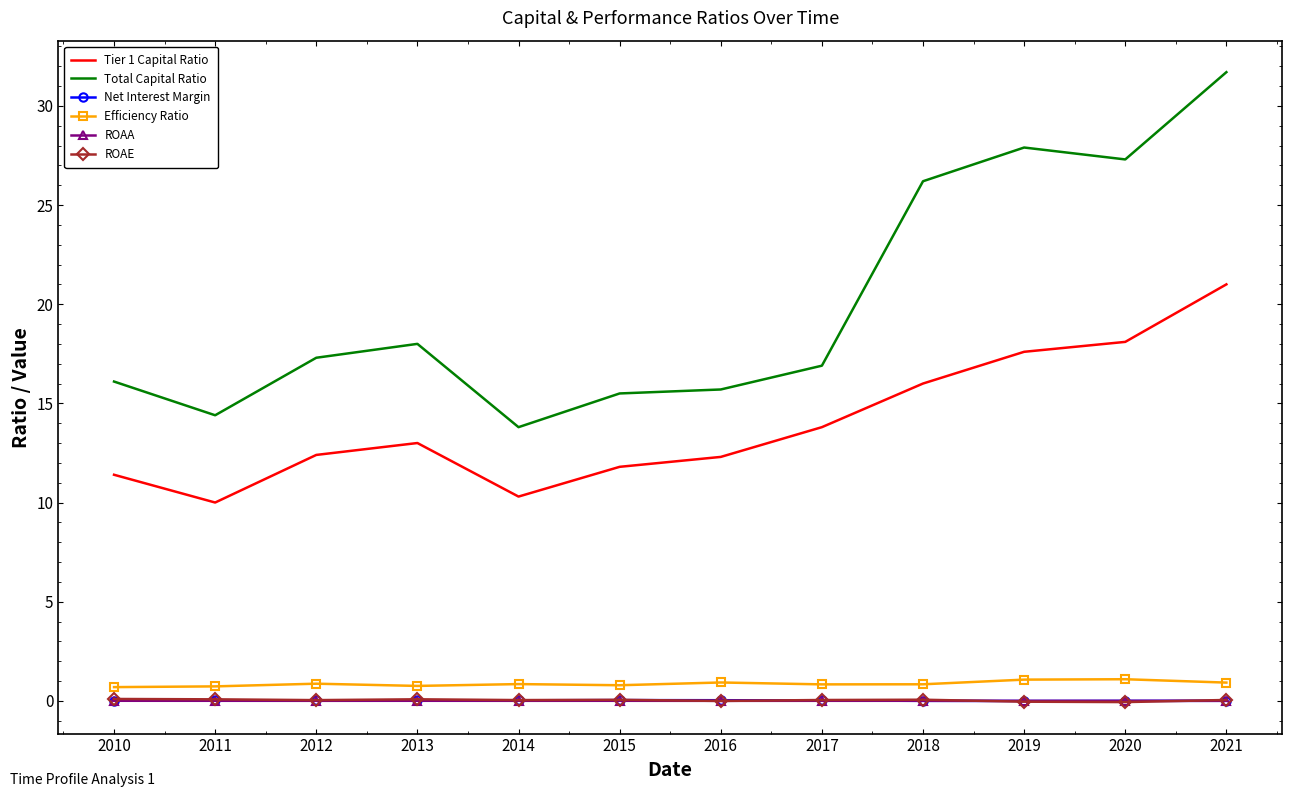

The Tier 1 Capital Ratio series shows 26.7 at 2018. True or false?

False